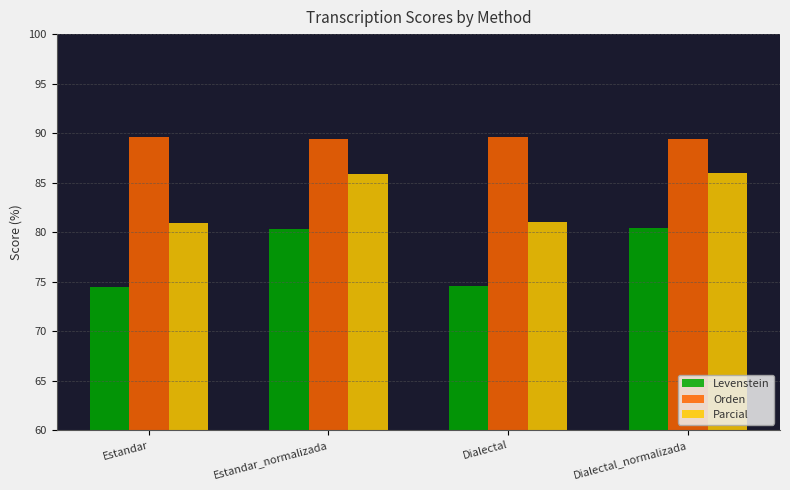

Is the value of Orden at Dialectal greater than the value of Parcial at Estandar?

Yes